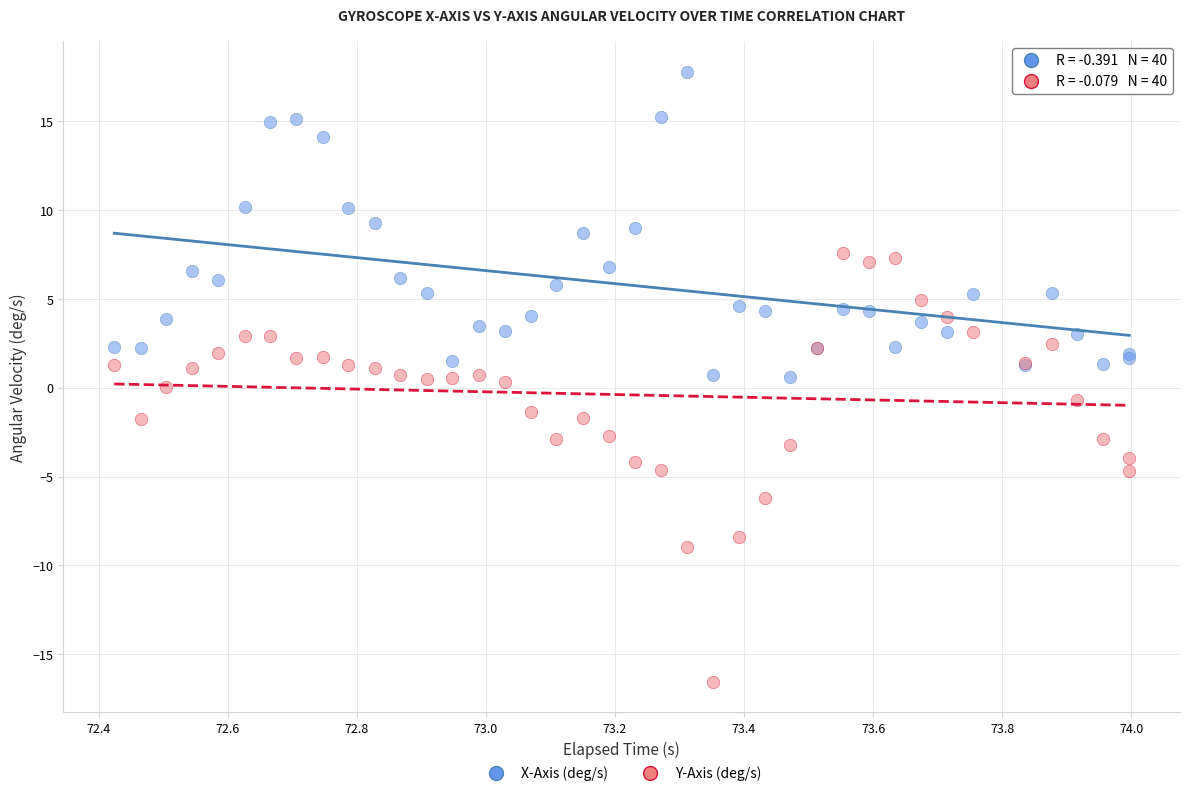

Which series reaches the minimum Y coordinate?

Y-Axis (deg/s)